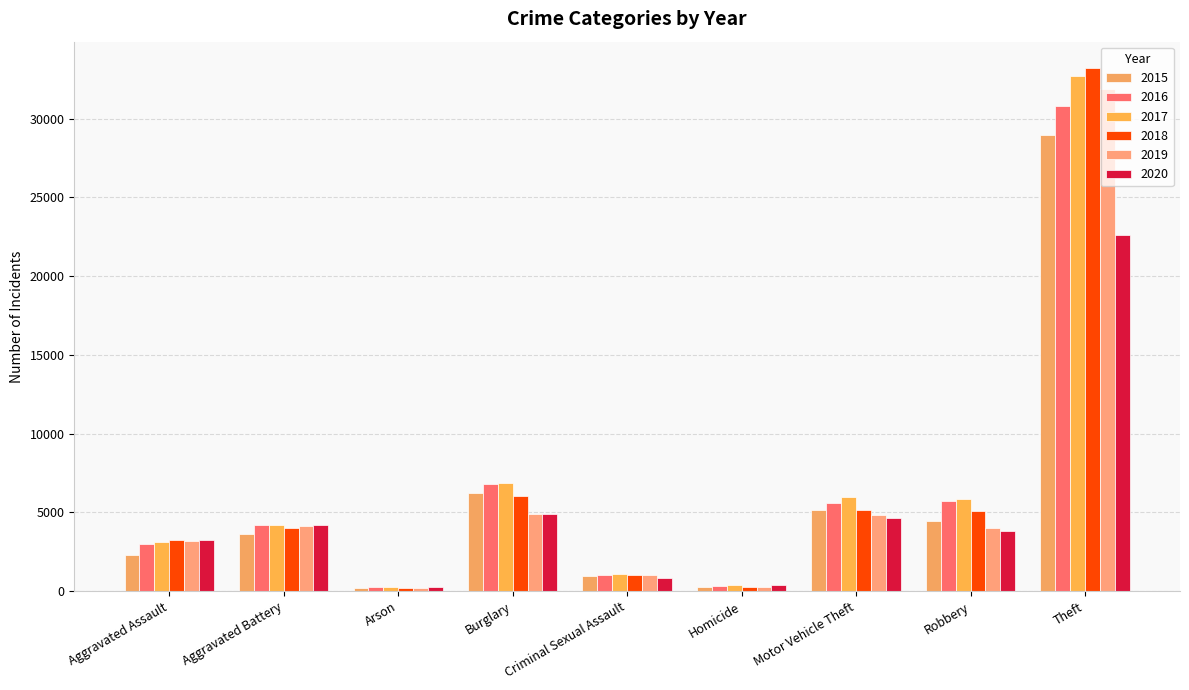

What are all the series names shown in the legend?

2015, 2016, 2017, 2018, 2019, 2020